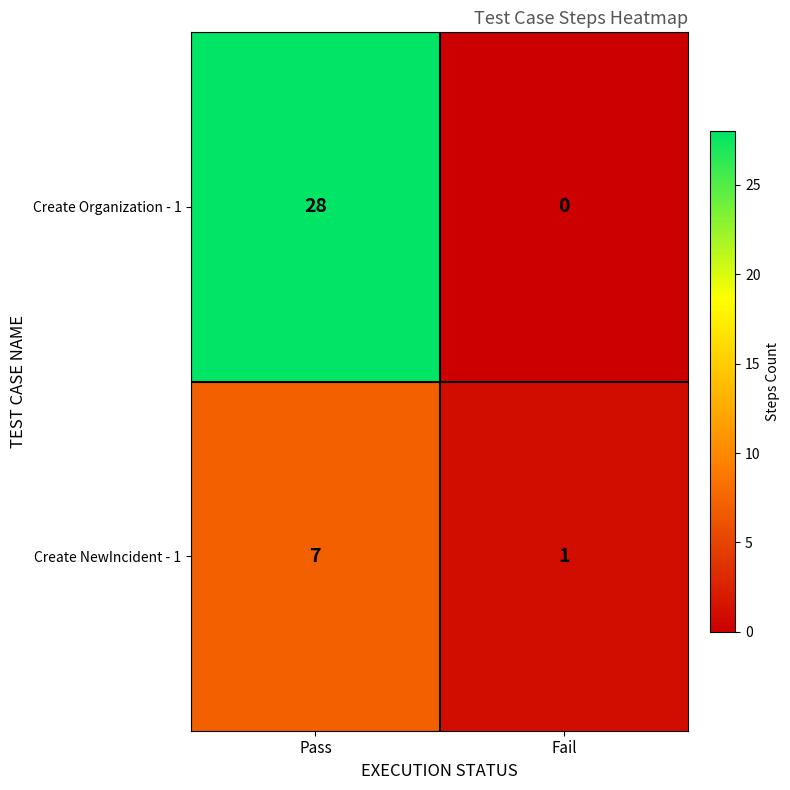

Reading left to right, extract all data points from this chart.

Create Organization - 1: 28	0
Create NewIncident - 1: 7	1